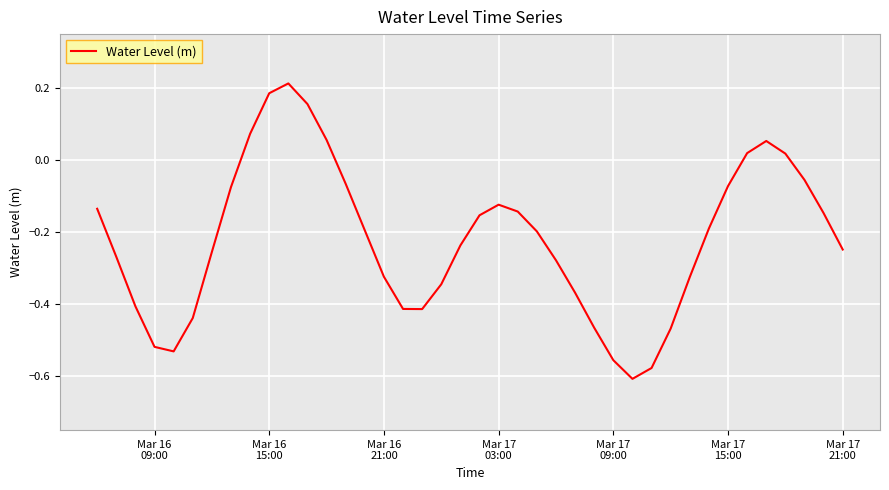

How many lines are shown in the chart?

1